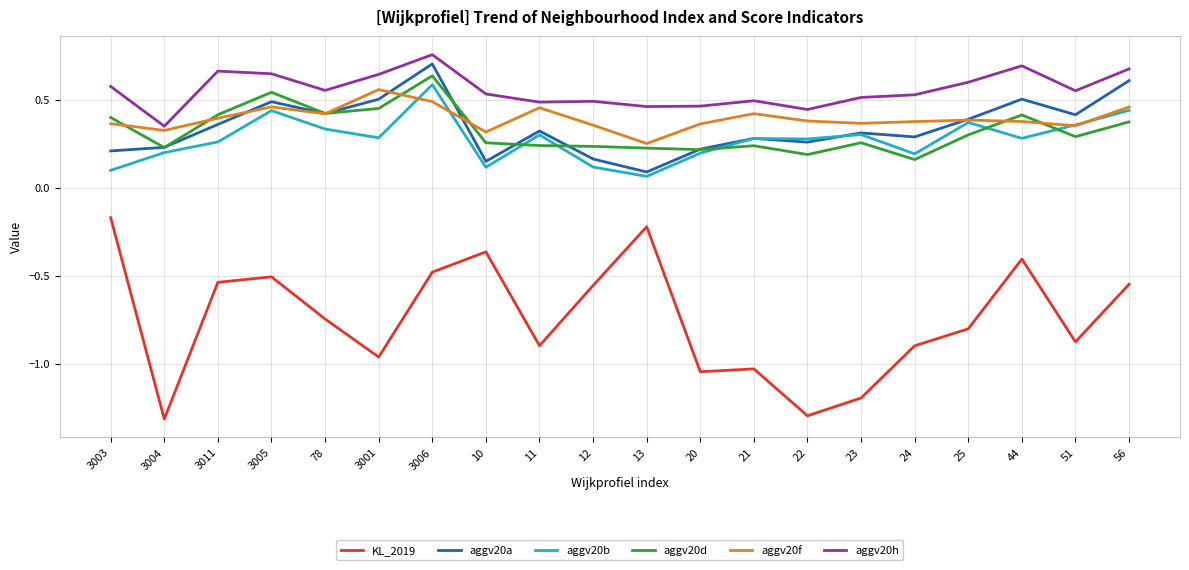

Is the value of aggv20f at 3011 greater than the value of aggv20h at 12?

No